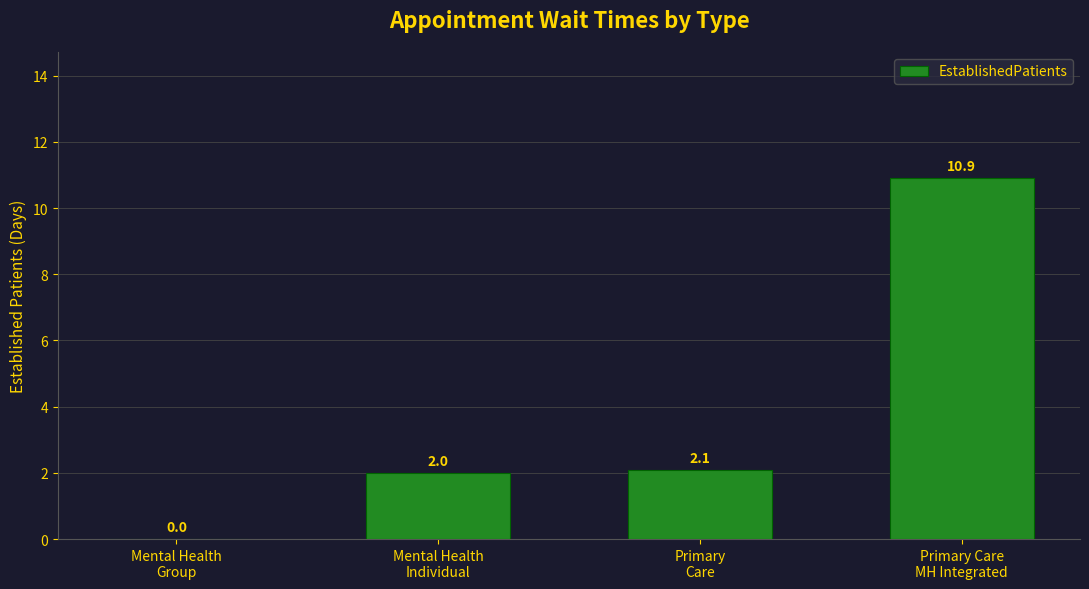

Is it true that the value at Mental Health
Group is 6.0?

False